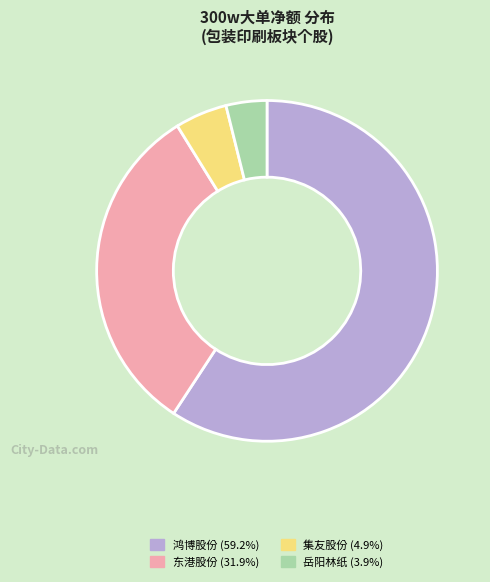

Combined, do 东港股份 (31.9%) and 集友股份 (4.9%) account for over 50%?

No